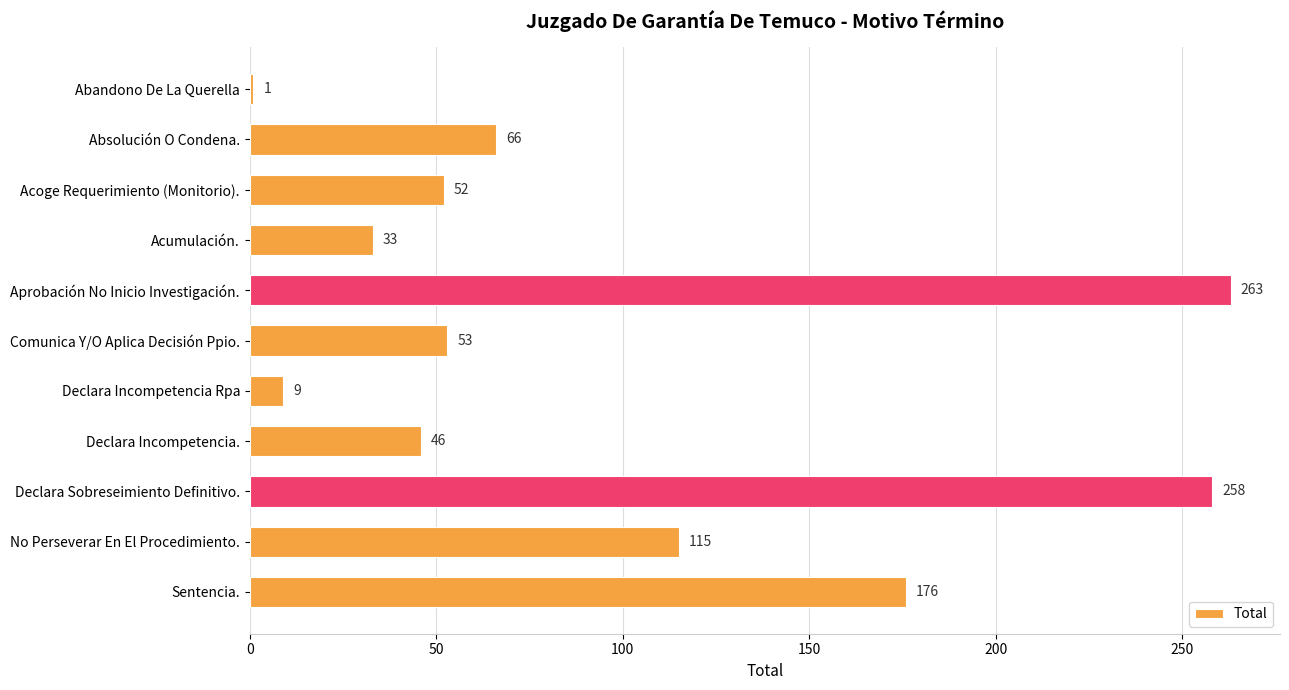

Reading top to bottom, what are all the values shown in this chart?

1	66	52	33	263	53	9	46	258	115	176